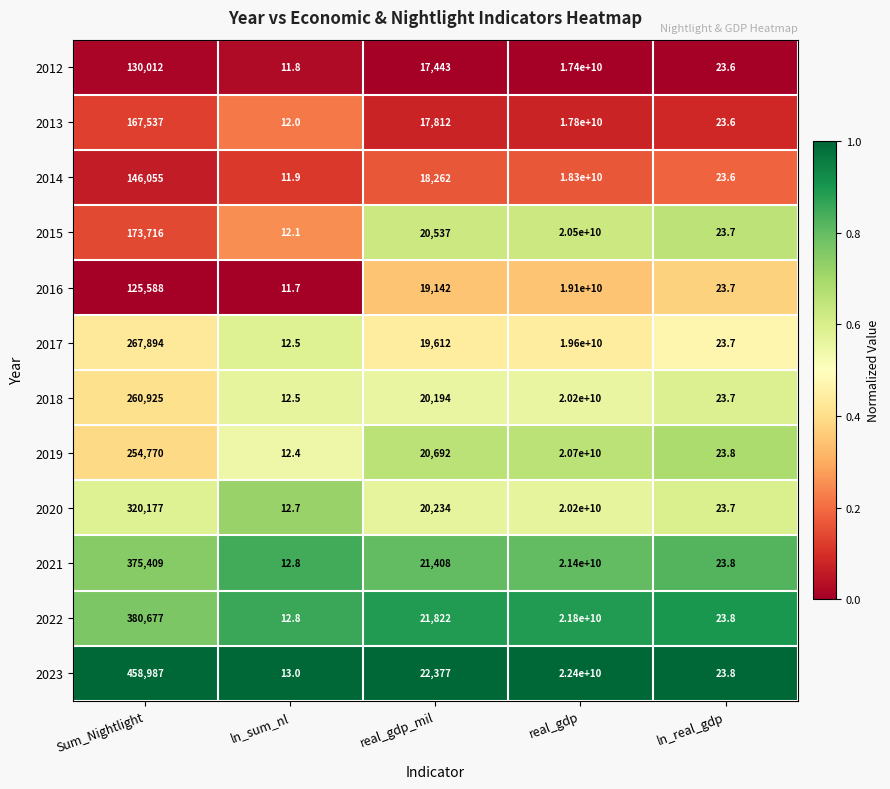

Is the value of 2015 at real_gdp_mil greater than the value of 2023 at real_gdp_mil?

No